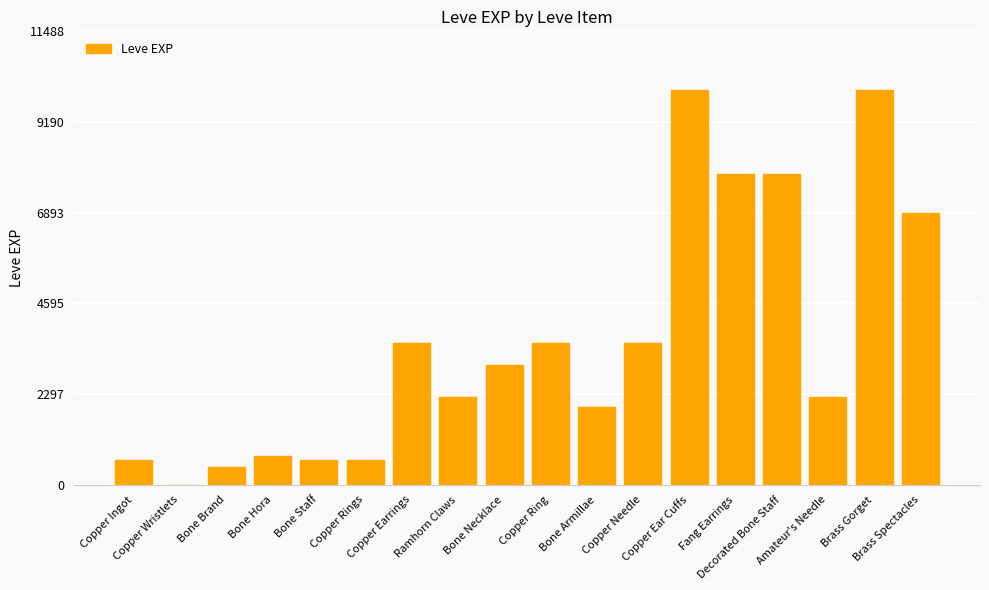

What is the sum of all values?

65961